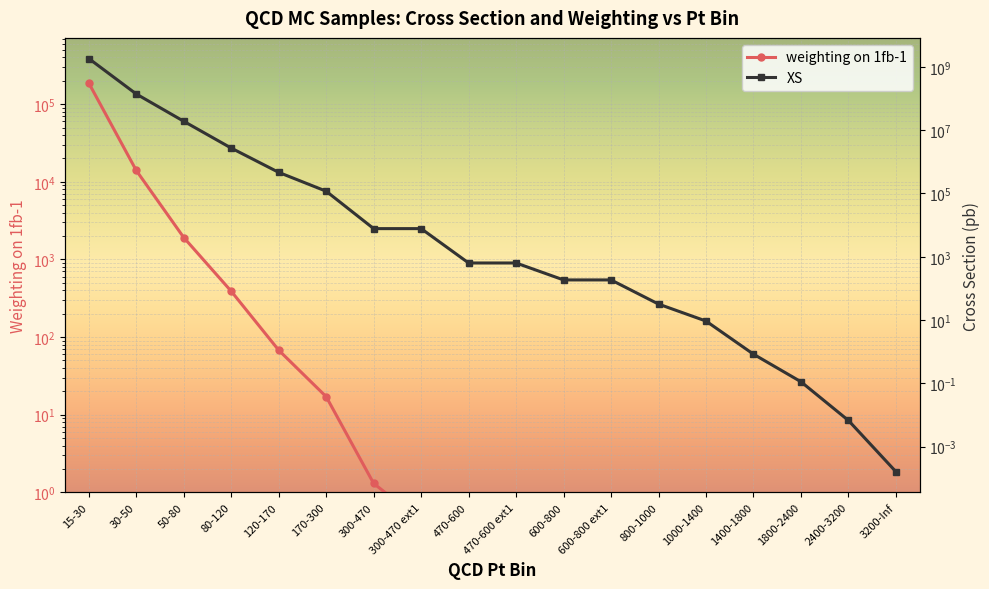

Which has a higher value, 2400-3200 or 300-470?

300-470